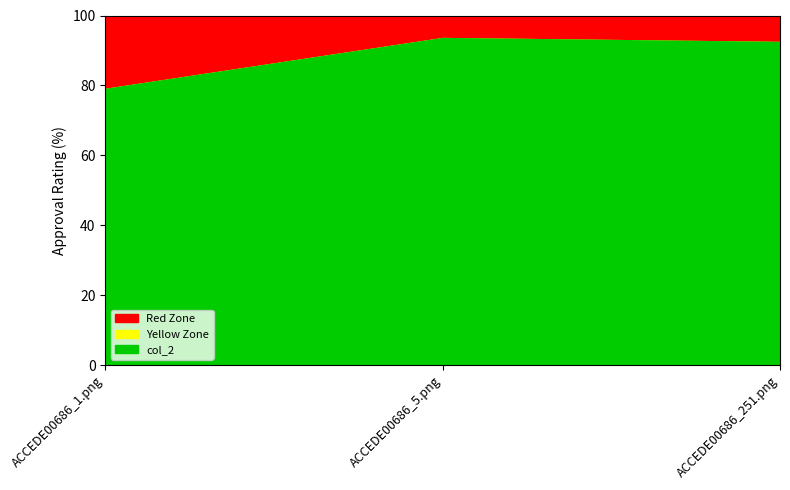

Reading left to right, transcribe all the data shown in this chart.

ACCEDE00686_1.png=0.8	ACCEDE00686_5.png=0.9	ACCEDE00686_251.png=0.9